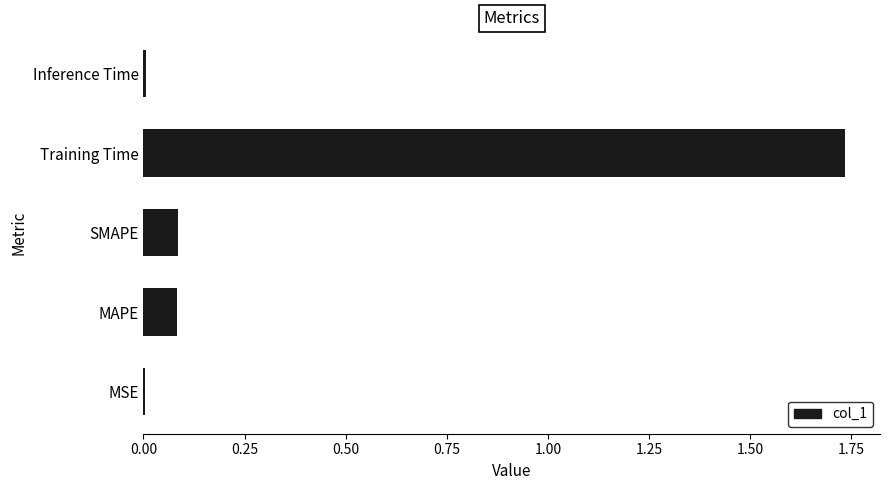

How many series are shown in this chart?

1